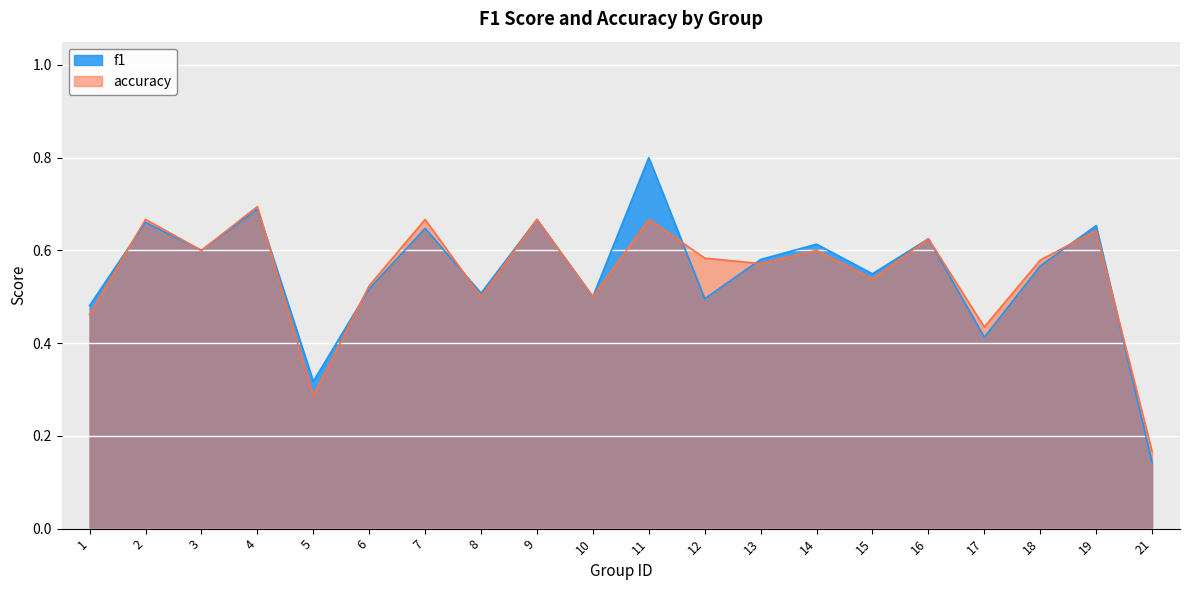

How many categories are shown in the chart?

20